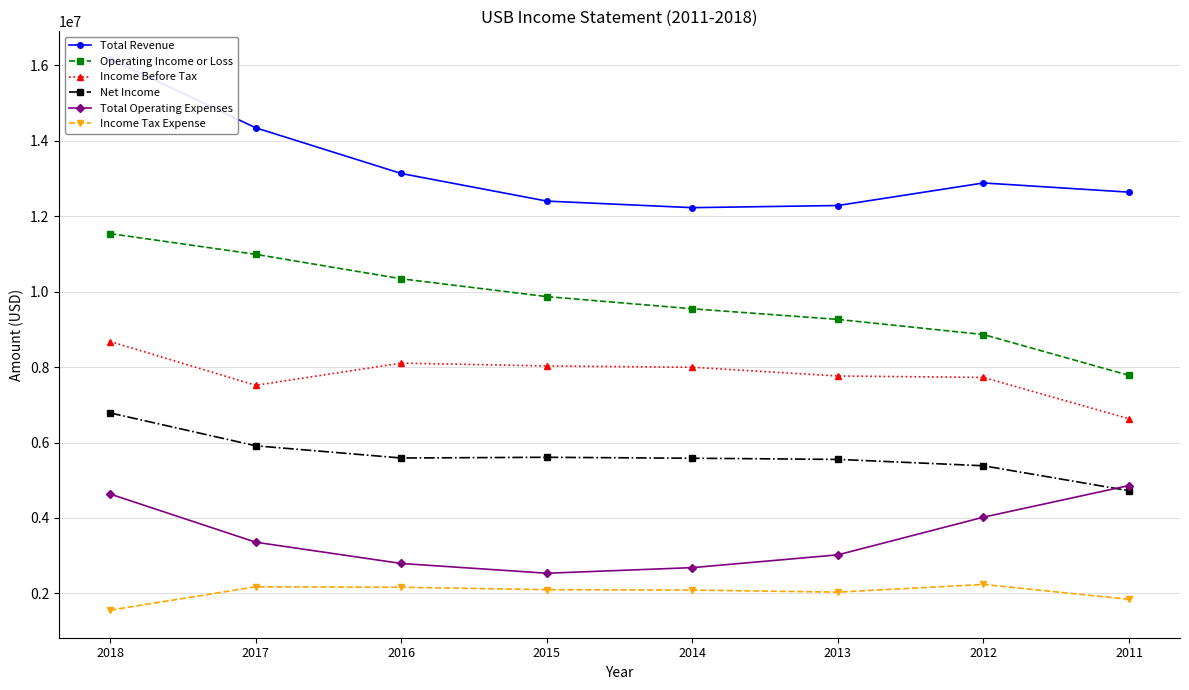

In Net Income, how many points are higher than both neighbors (excluding endpoints)?

1